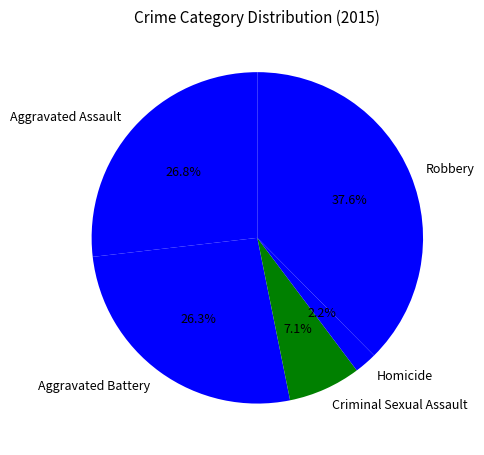

What percentage is the Criminal Sexual Assault slice, to the nearest percent?

7%